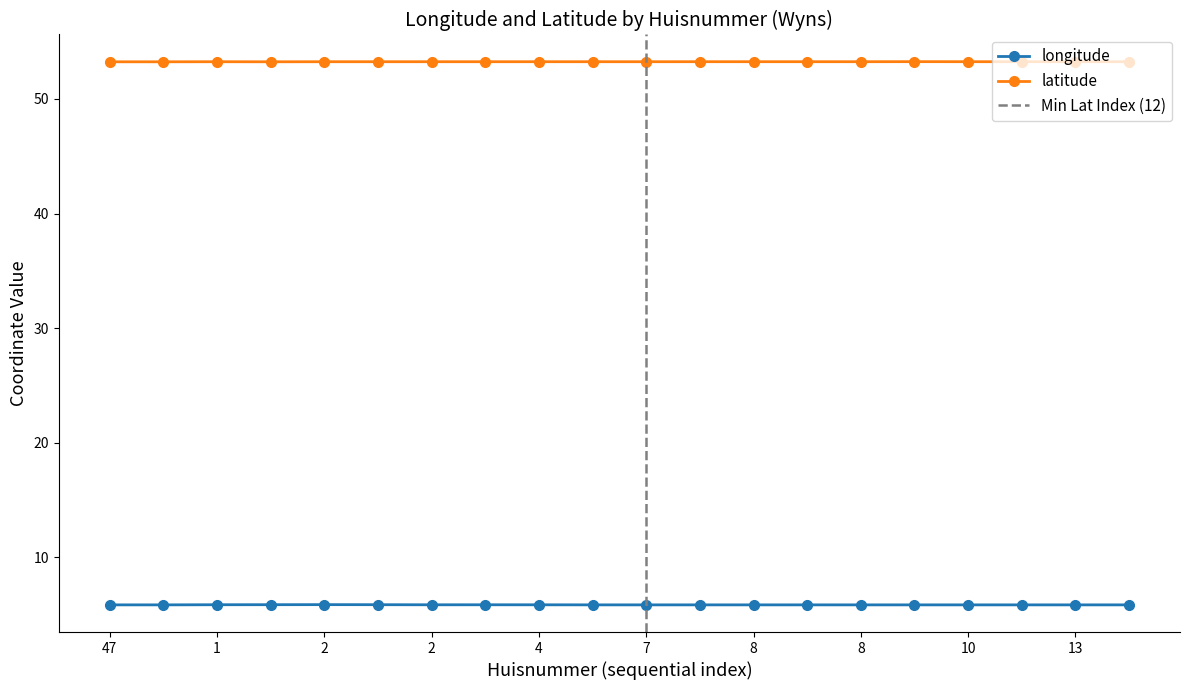

At which label is longitude closest to 5?

13